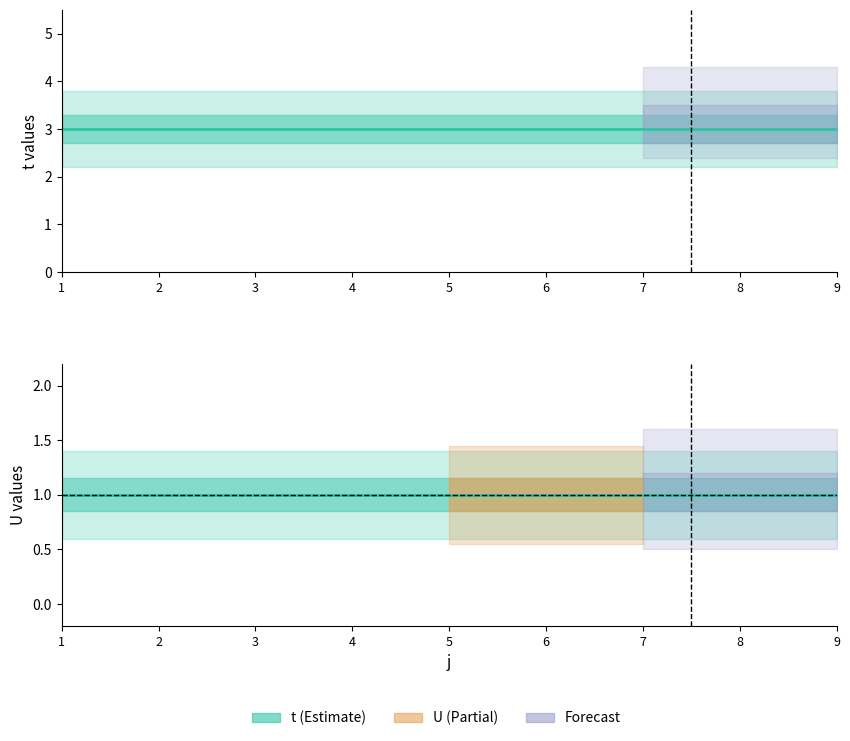

What is the value of the t point at the 5th from the left?

3